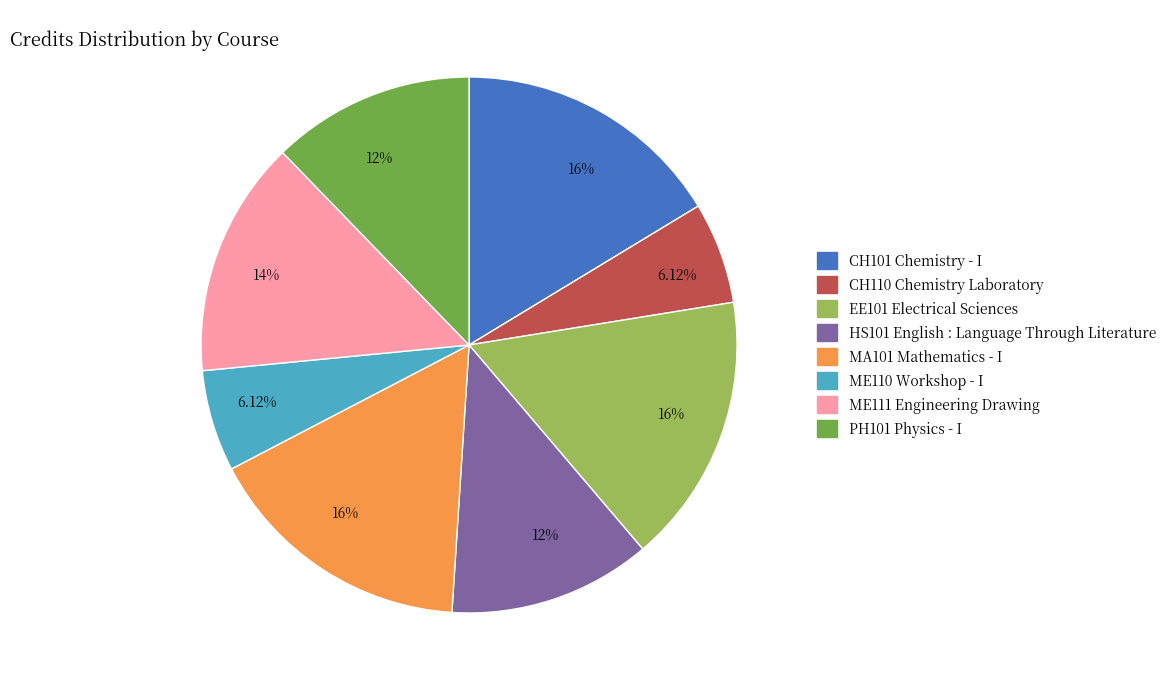

To the nearest percent, what is the difference between the largest and smallest slice percentages?

10%